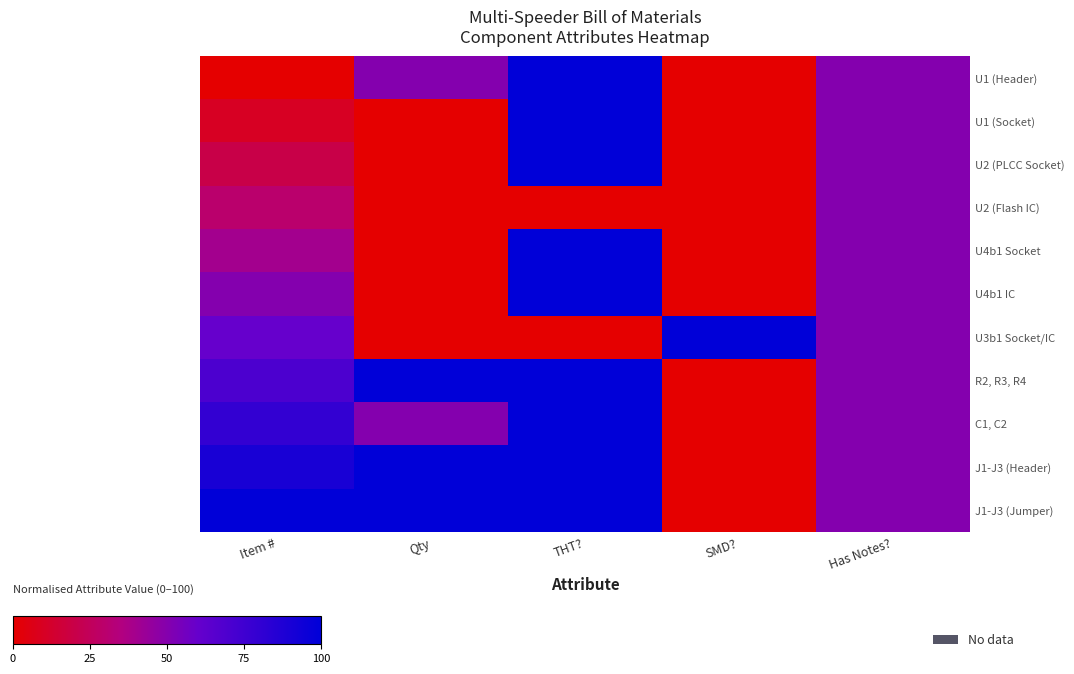

What is the spread (max minus min) of values at Item #?

100